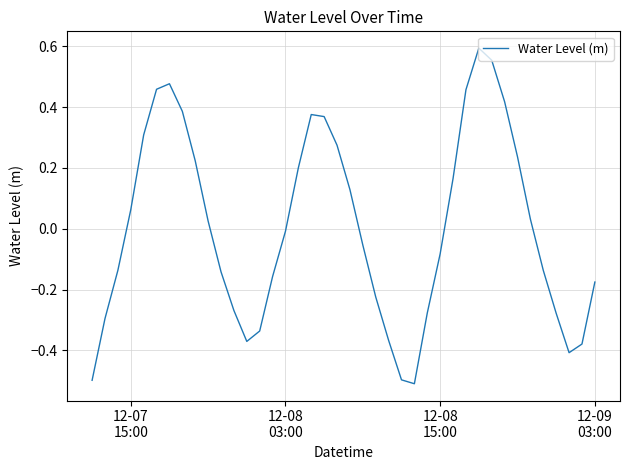

What is the minimum value shown in the chart?

-0.5